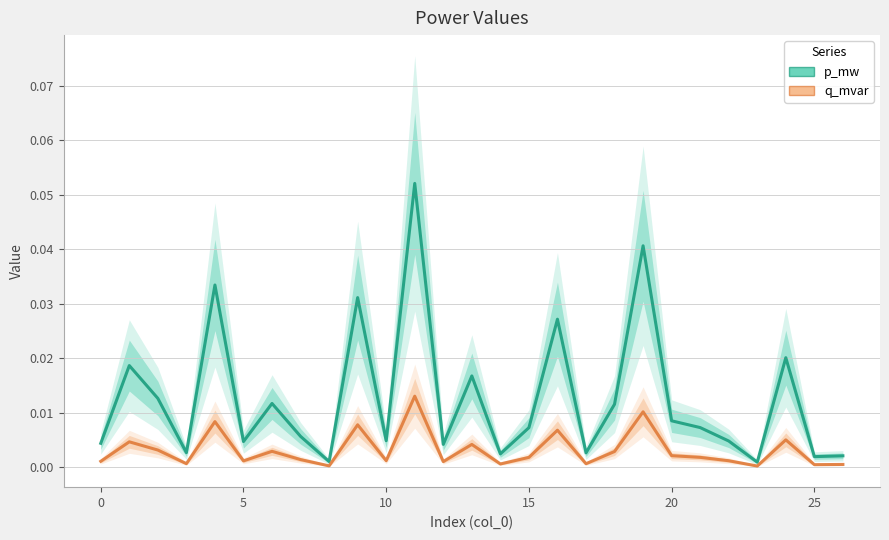

Which series has the largest range (max minus min)?

p_mw (line)